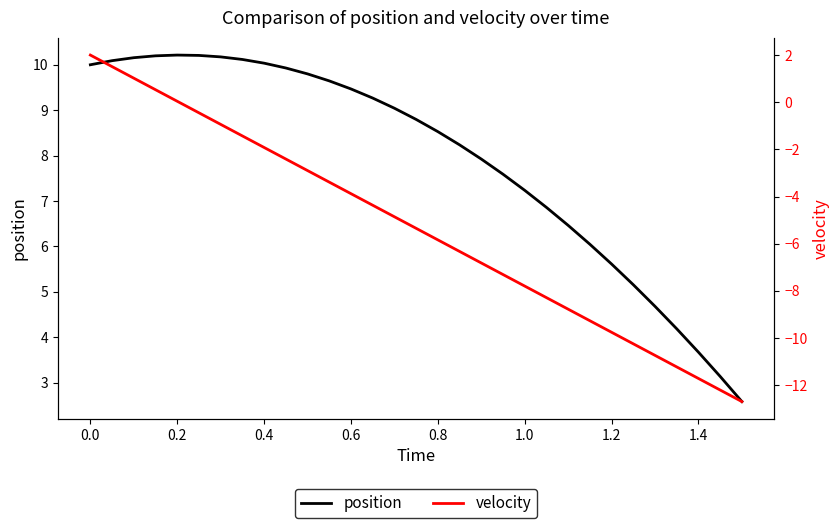

What is the value of the velocity point at the 13th from the left?

-3.9